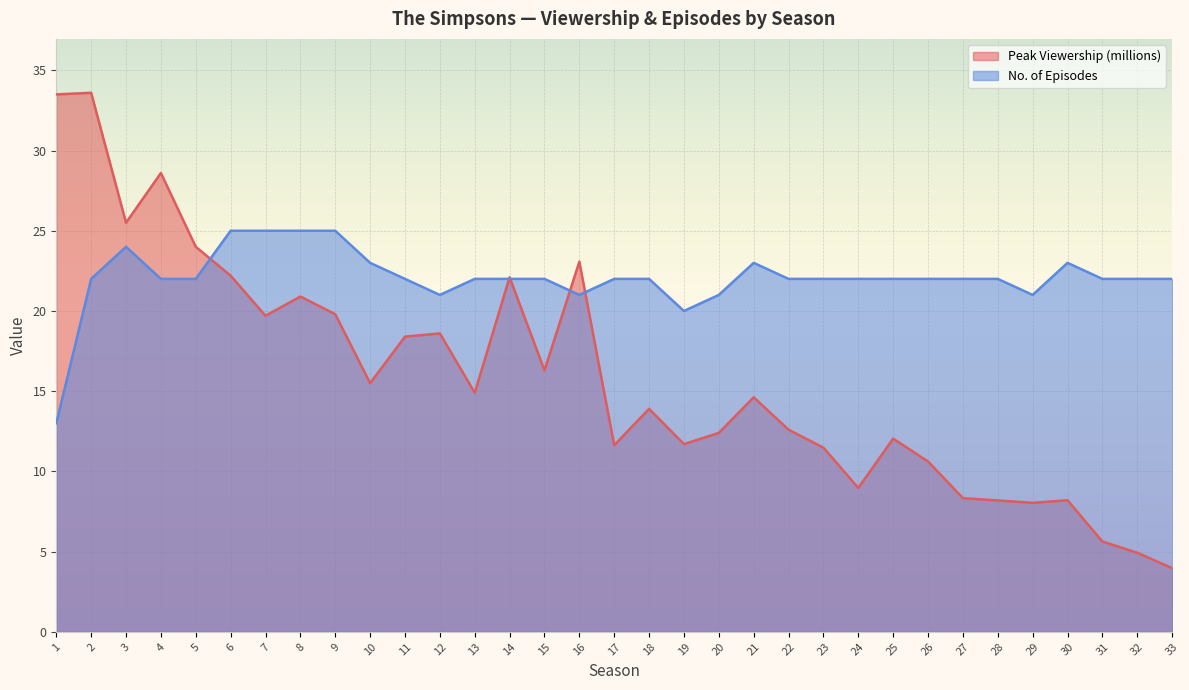

Reading left to right, extract all data points from this chart.

Peak Viewership (millions): 33.5	33.6	25.5	28.6	24.0	22.2	19.7	20.9	19.8	15.5	18.4	18.6	14.9	22.1	16.3	23.1	11.6	13.9	11.7	12.4	14.6	12.6	11.5	9.0	12.0	10.6	8.3	8.2	8.0	8.2	5.6	4.9	4.0
No. of Episodes: 13.0	22.0	24.0	22.0	22.0	25.0	25.0	25.0	25.0	23.0	22.0	21.0	22.0	22.0	22.0	21.0	22.0	22.0	20.0	21.0	23.0	22.0	22.0	22.0	22.0	22.0	22.0	22.0	21.0	23.0	22.0	22.0	22.0